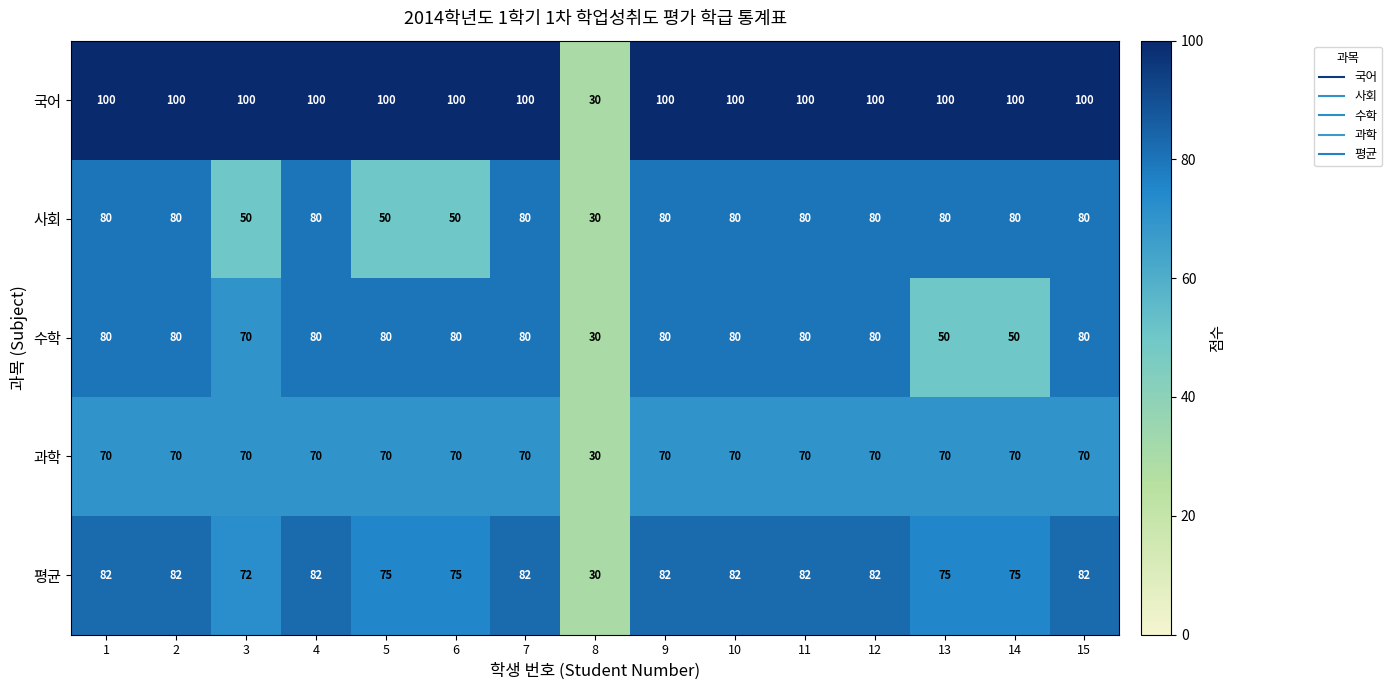

The 수학 series shows 118 at 4. True or false?

False